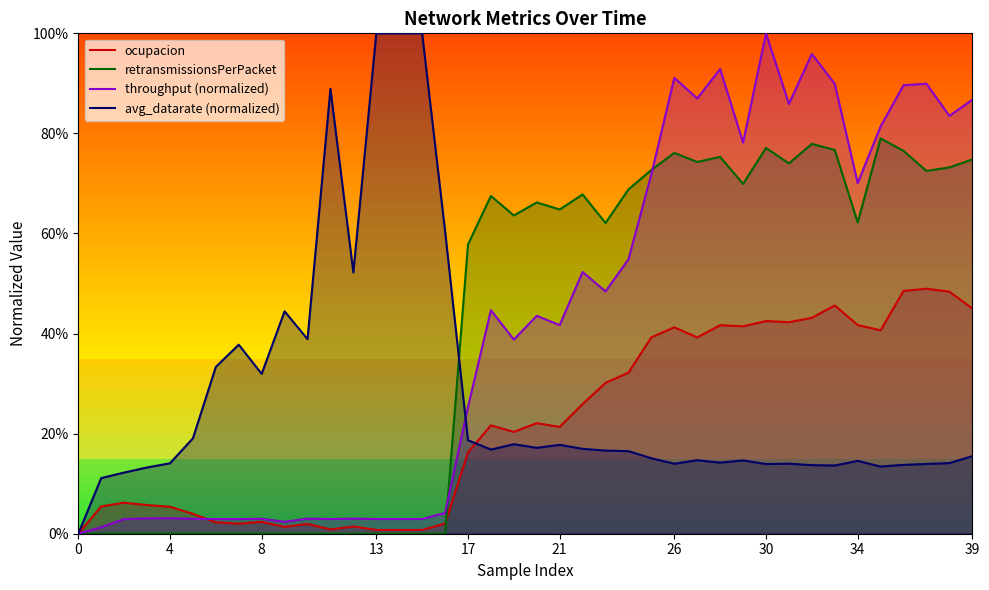

What is the sum of the throughput (normalized) values at 18 and 38?

1.3